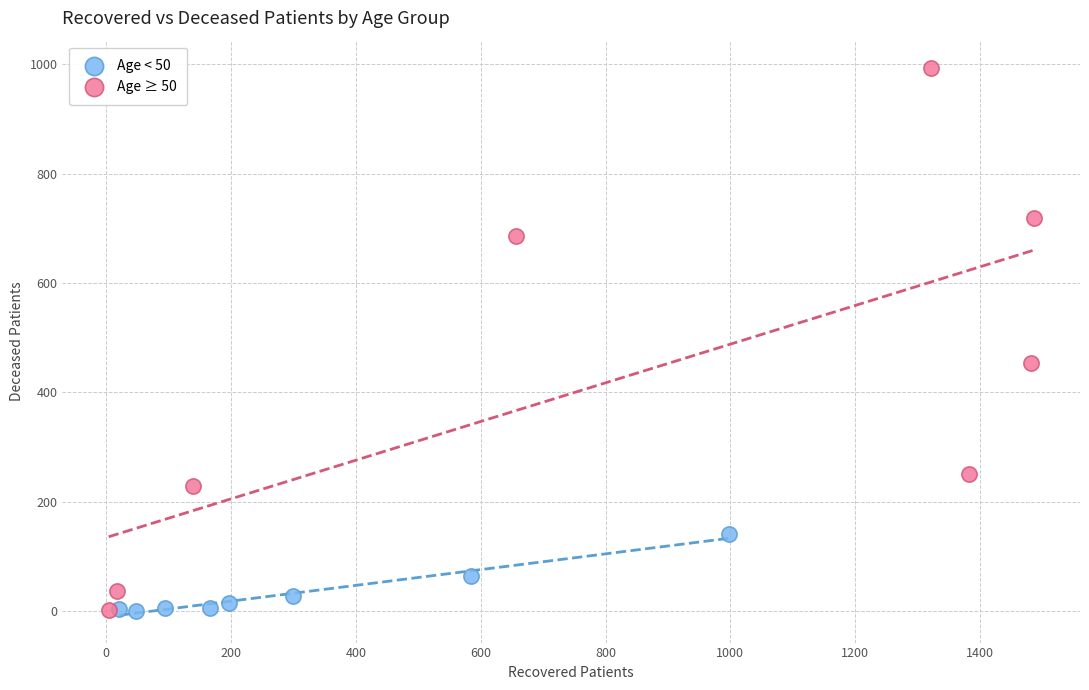

Which series contains the highest Y value?

Age ≥ 50